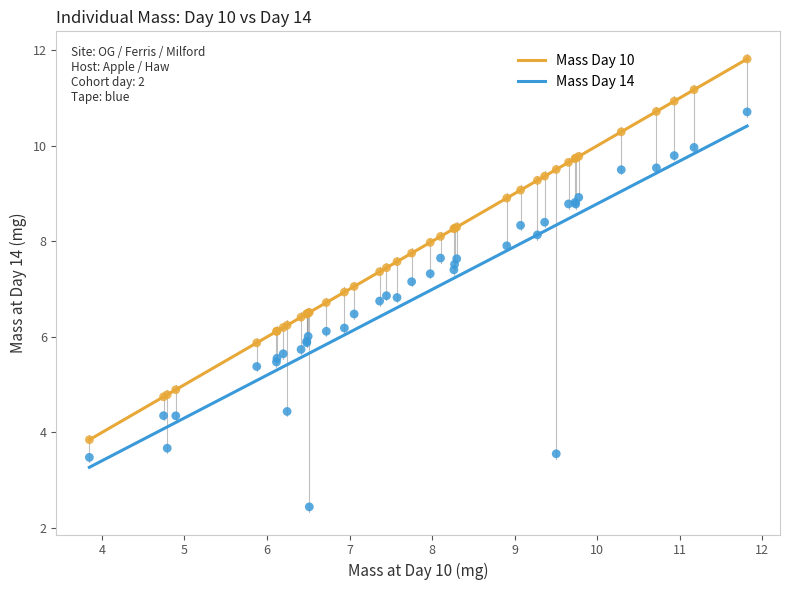

Which series reaches the maximum Y coordinate?

Mass Day 10